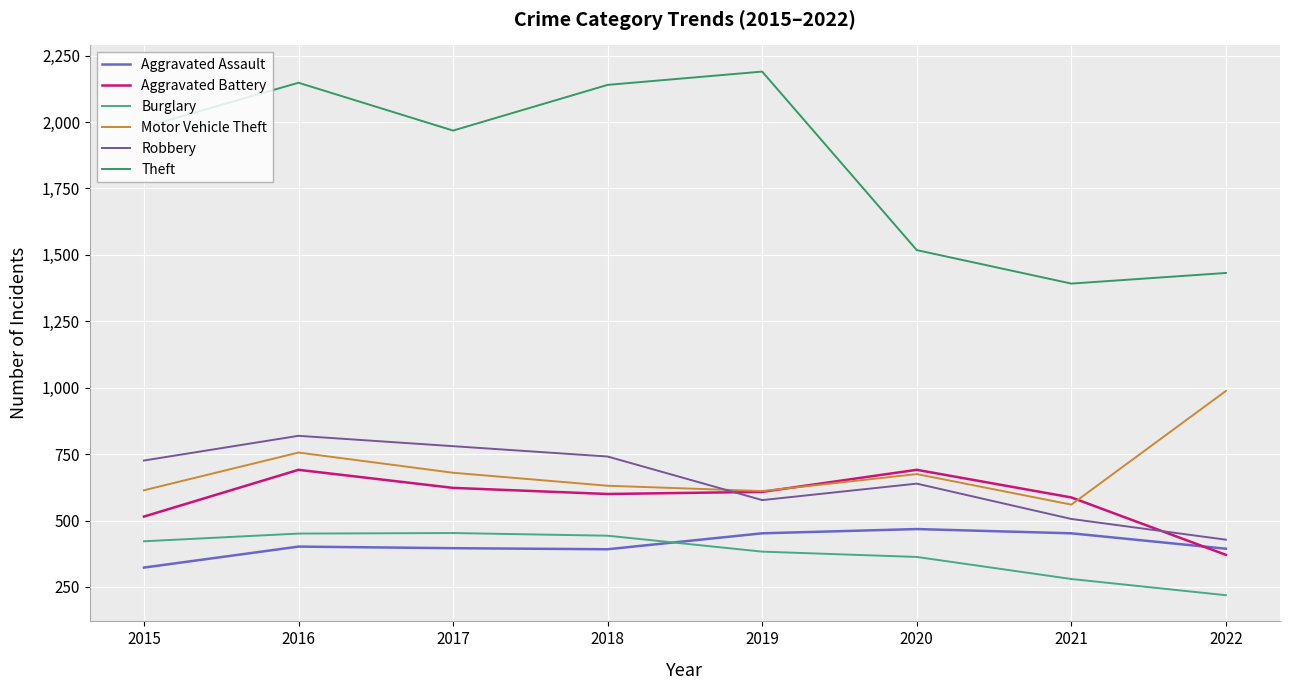

True or false: Burglary has a value of 443 at 2018.

True